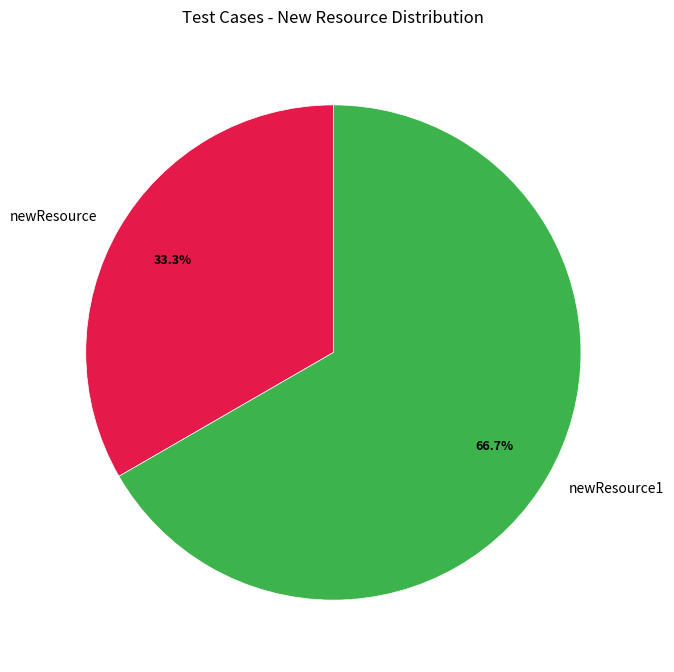

How many slices are in this pie chart?

2